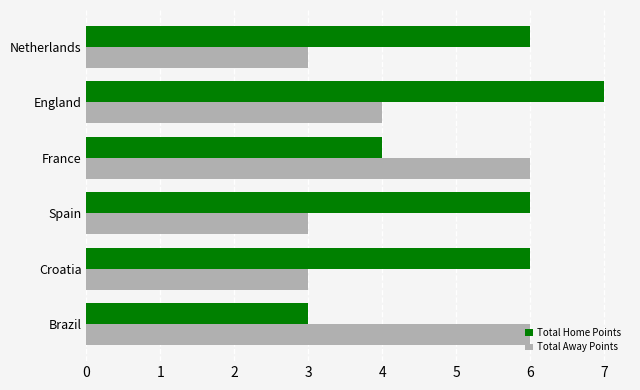

List the series in order of their peak value, highest first.

Total Home Points, Total Away Points